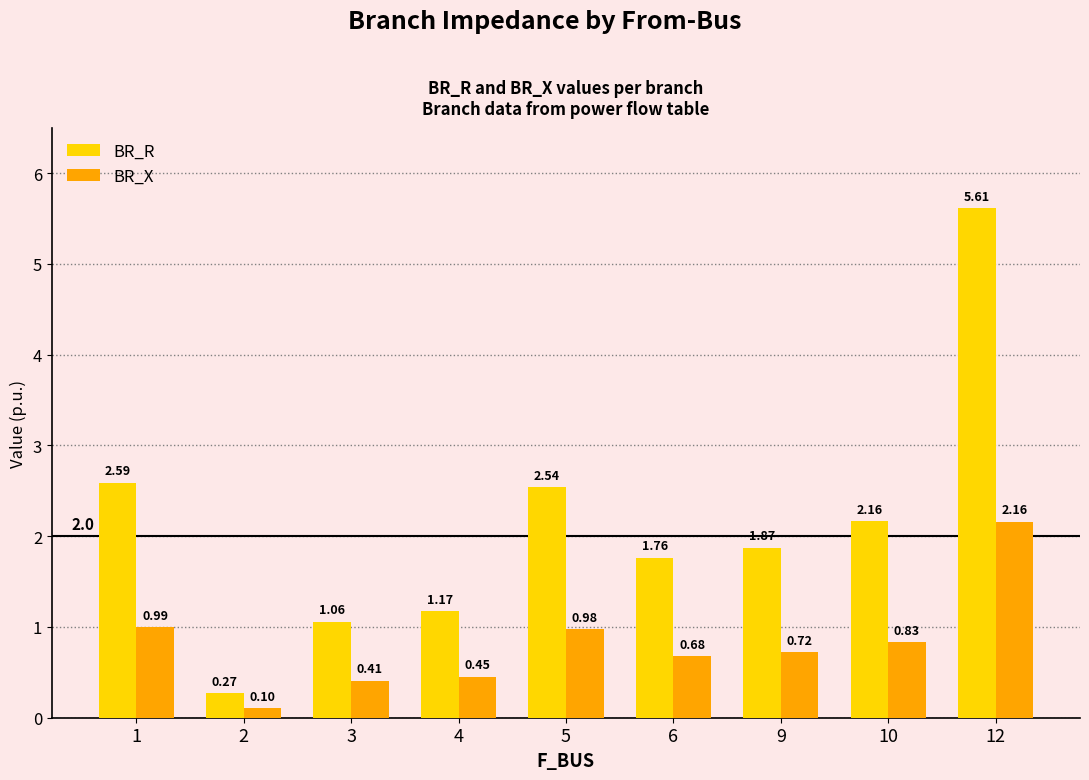

How many groups of bars are there?

9